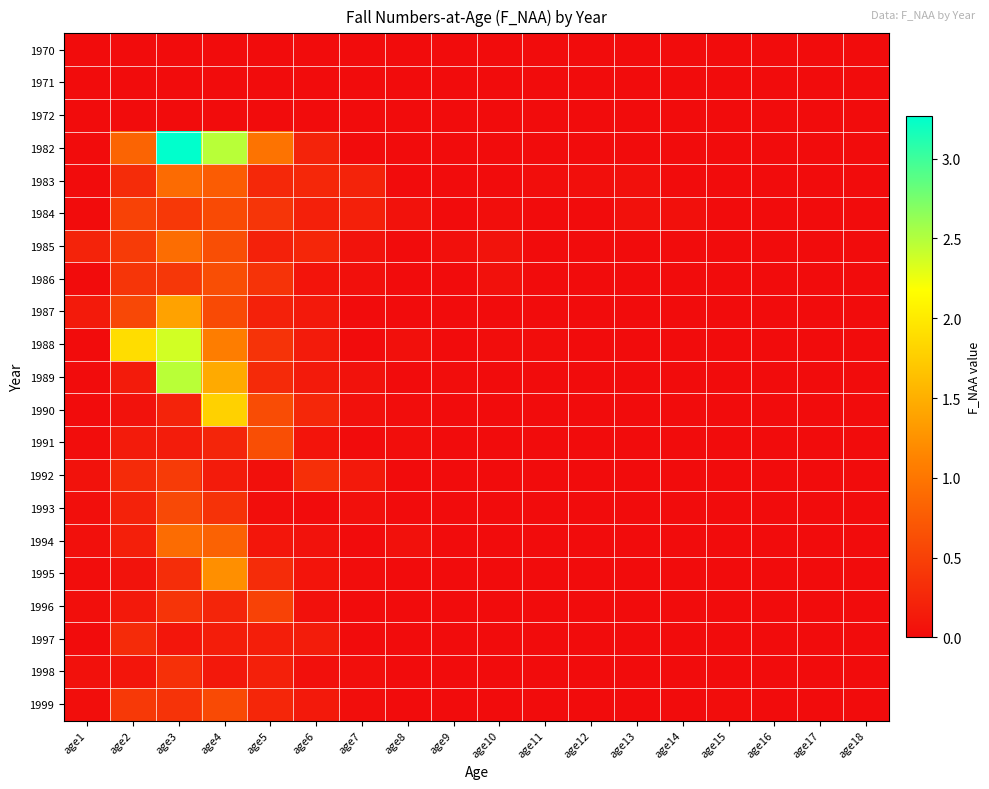

At how many categories does at least one series exceed 2?

2